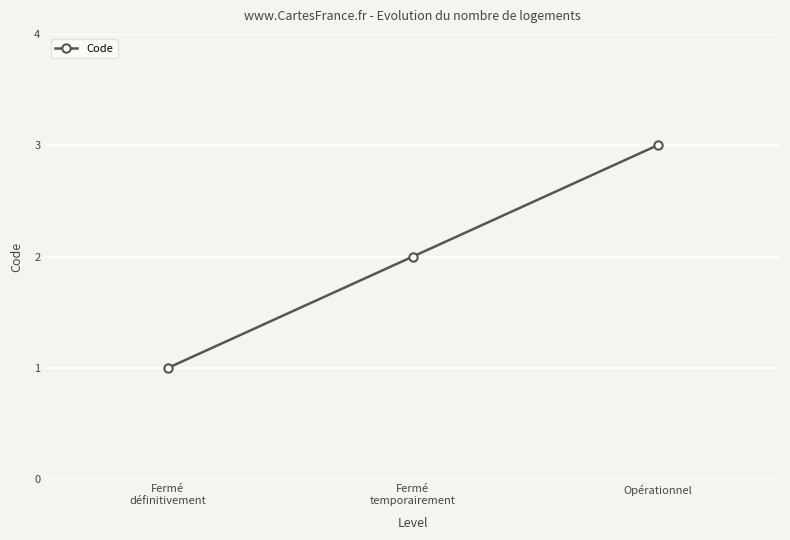

What is the difference between the maximum and minimum values?

2